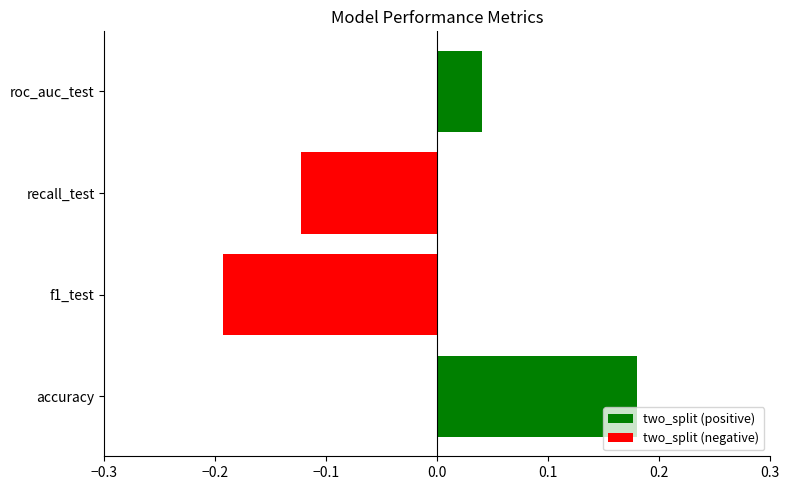

What is the difference between the maximum and second lowest values?

0.3